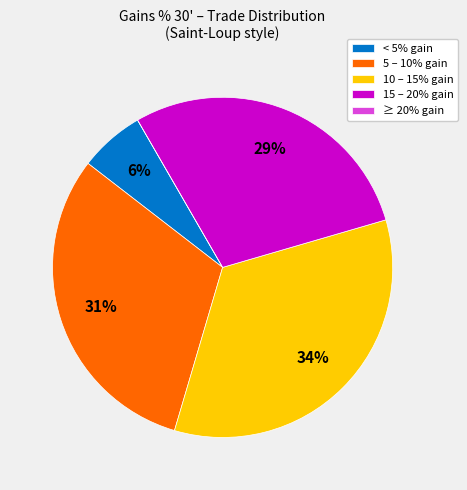

Is there any slice that represents more than half of the pie?

No